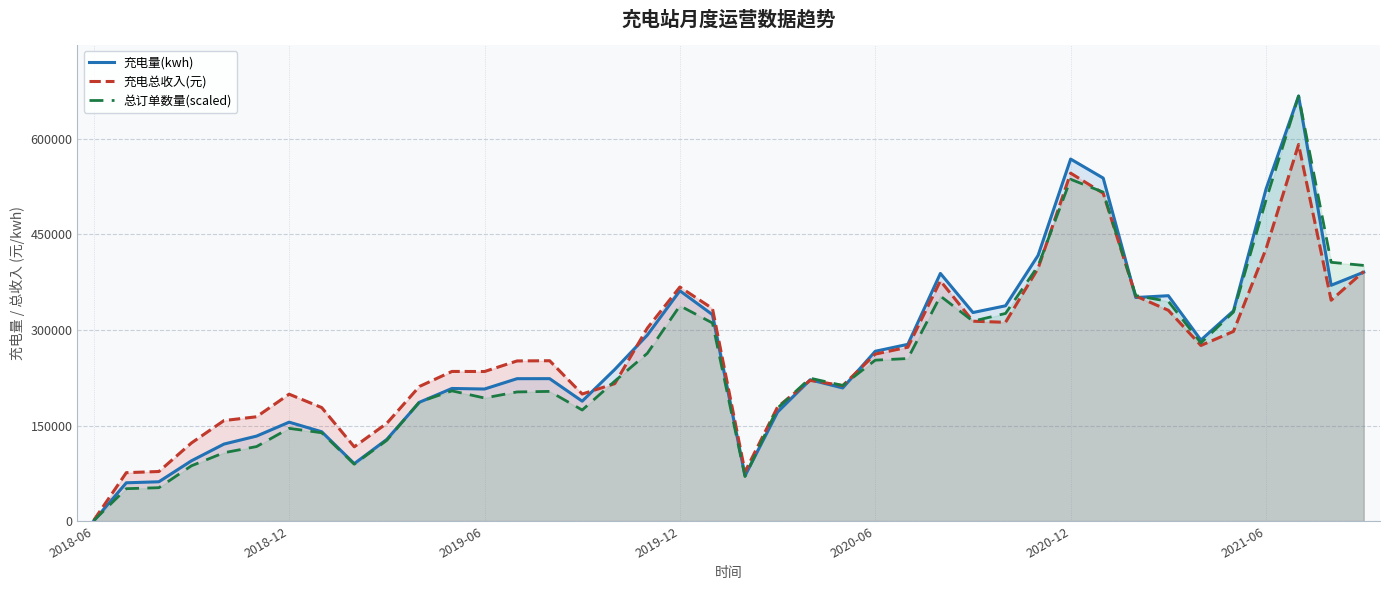

Where does the 总订单数量(scaled) series first go above 224335?

17